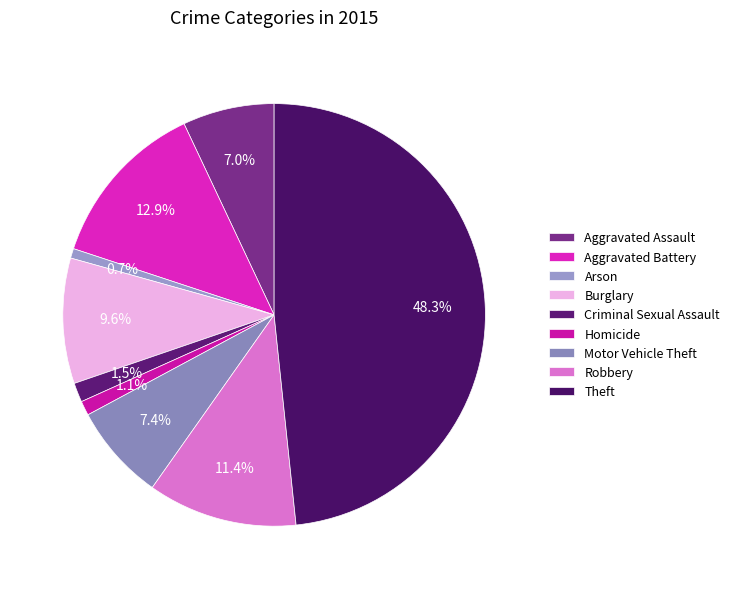

To the nearest percent, what is the difference between the Aggravated Assault and Criminal Sexual Assault slice percentages?

6%